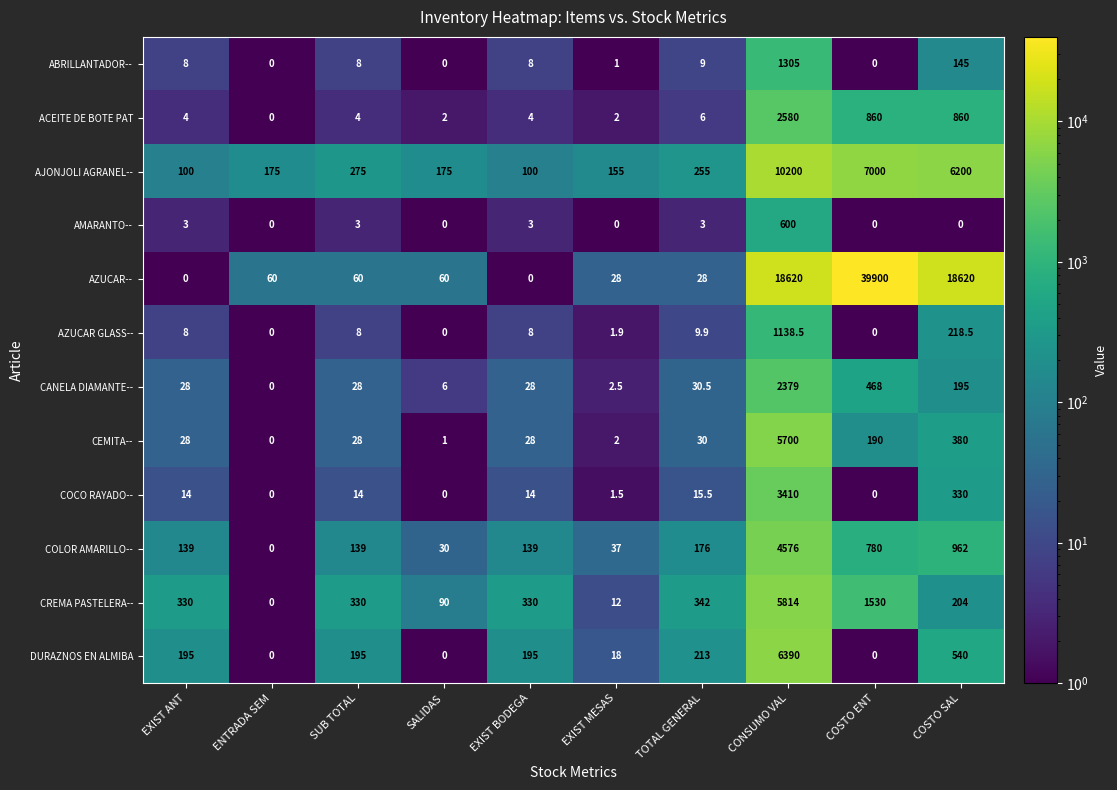

What is the difference between the AJONJOLI AGRANEL-- values at EXIST BODEGA and TOTAL GENERAL?

155.0